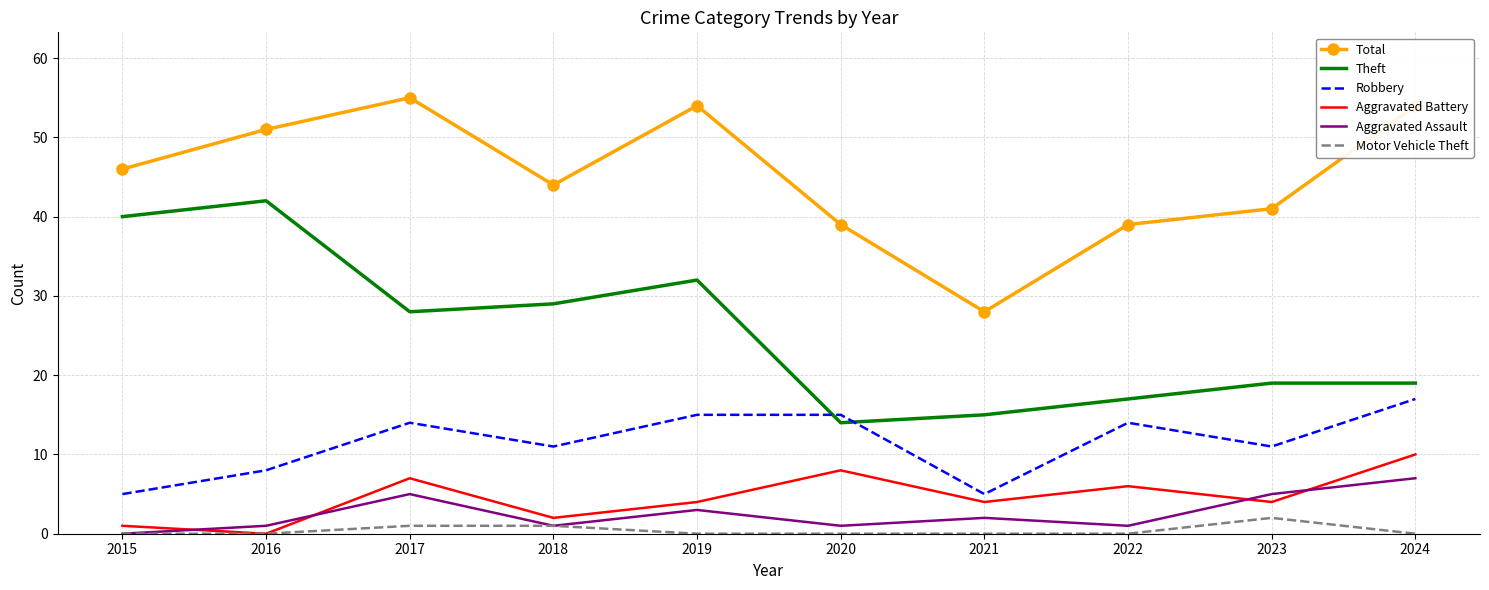

Is the value of Total at 2022 greater than the value of Motor Vehicle Theft at 2022?

Yes